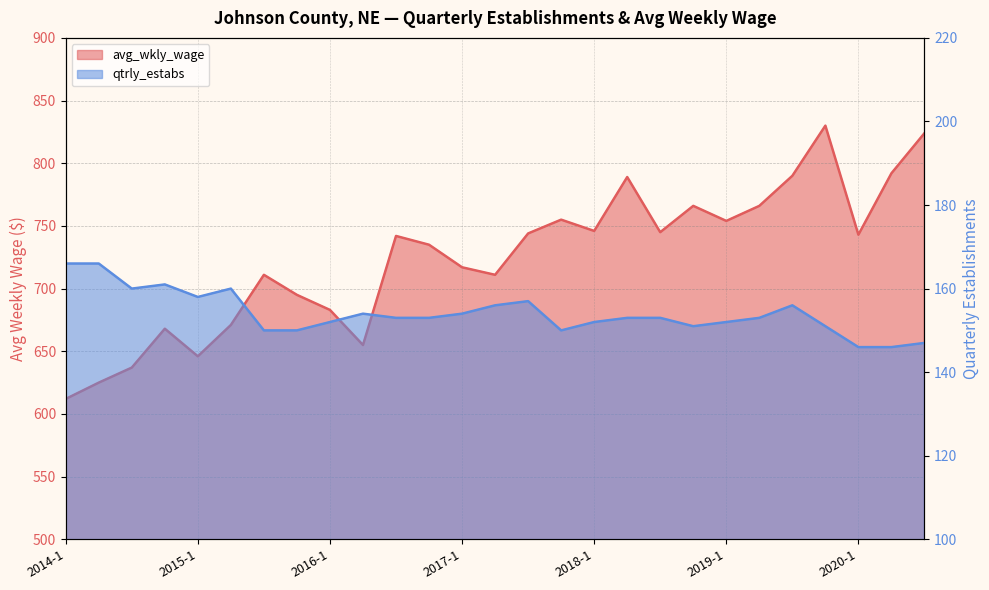

What is the value of the qtrly_estabs point at the 18th from the left?

153